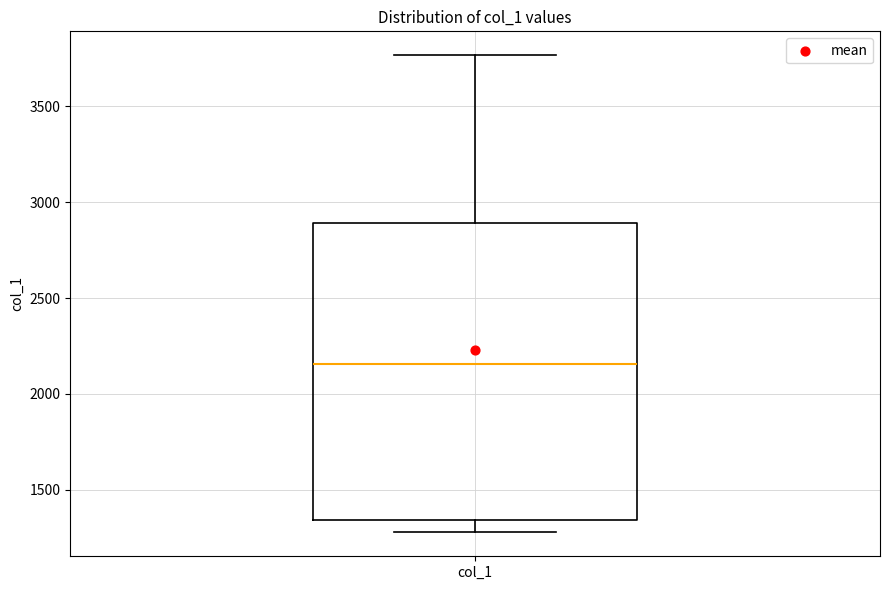

Read this box plot against the y-axis: the position of the median line, the range covered by the box, and the ends of both whiskers. The values are not printed on the chart, so give them approximately, as read against the axis.

median 2150, box 1350 to 2900, whiskers 1300 to 3750